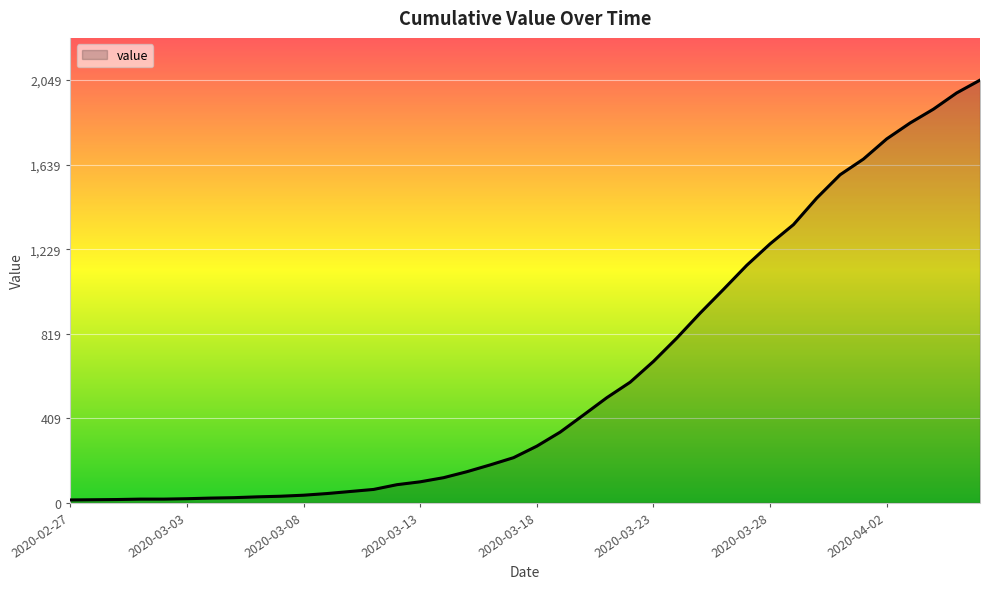

What is the average value?

622